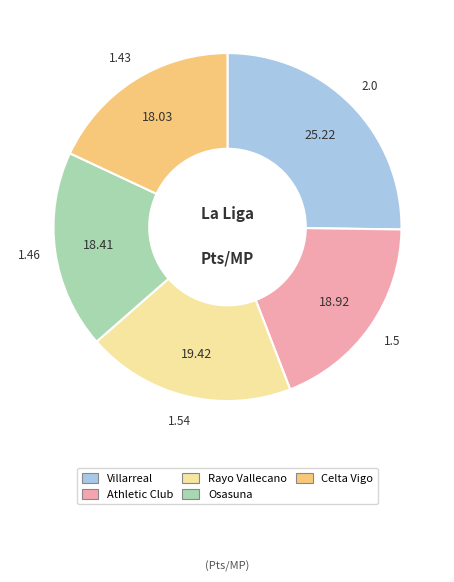

How many segments does this pie chart have?

5